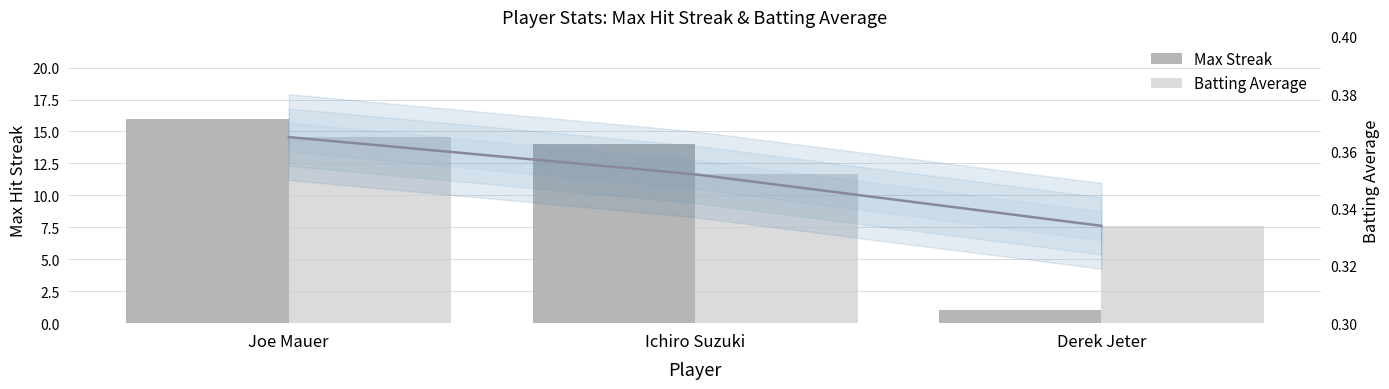

What is the sum of the Batting Average values at Derek Jeter and Joe Mauer?

0.7